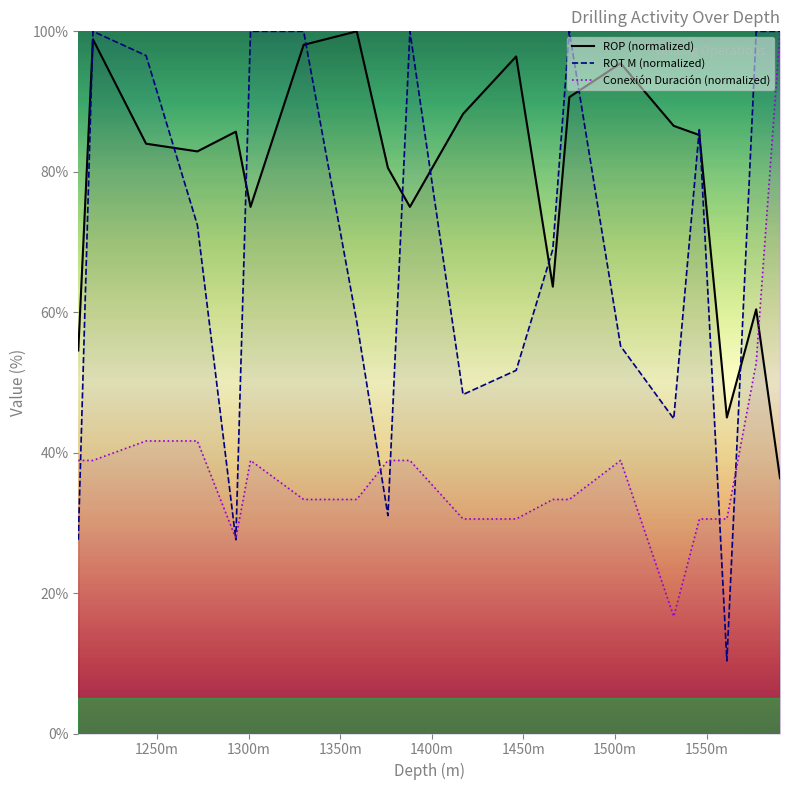

What is the minimum value for ROP (normalized)?

36.4